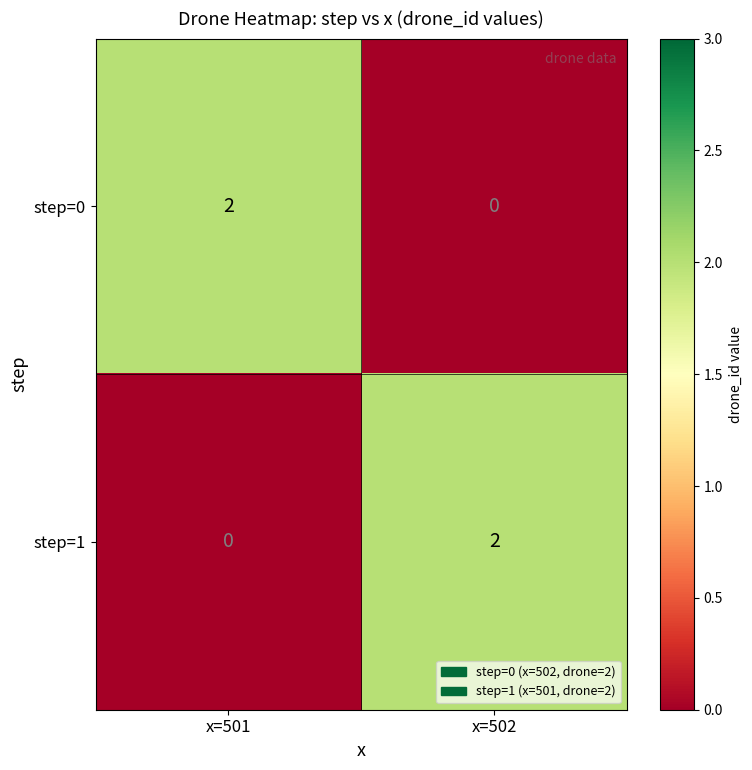

What is the total value across all series at x=501?

2